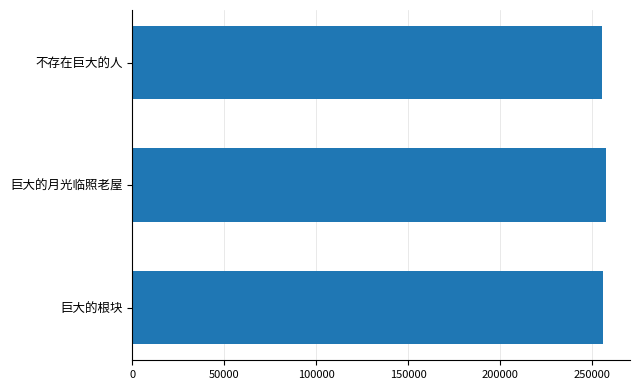

Is it true that the value at 巨大的月光临照老屋 is 80373?

False